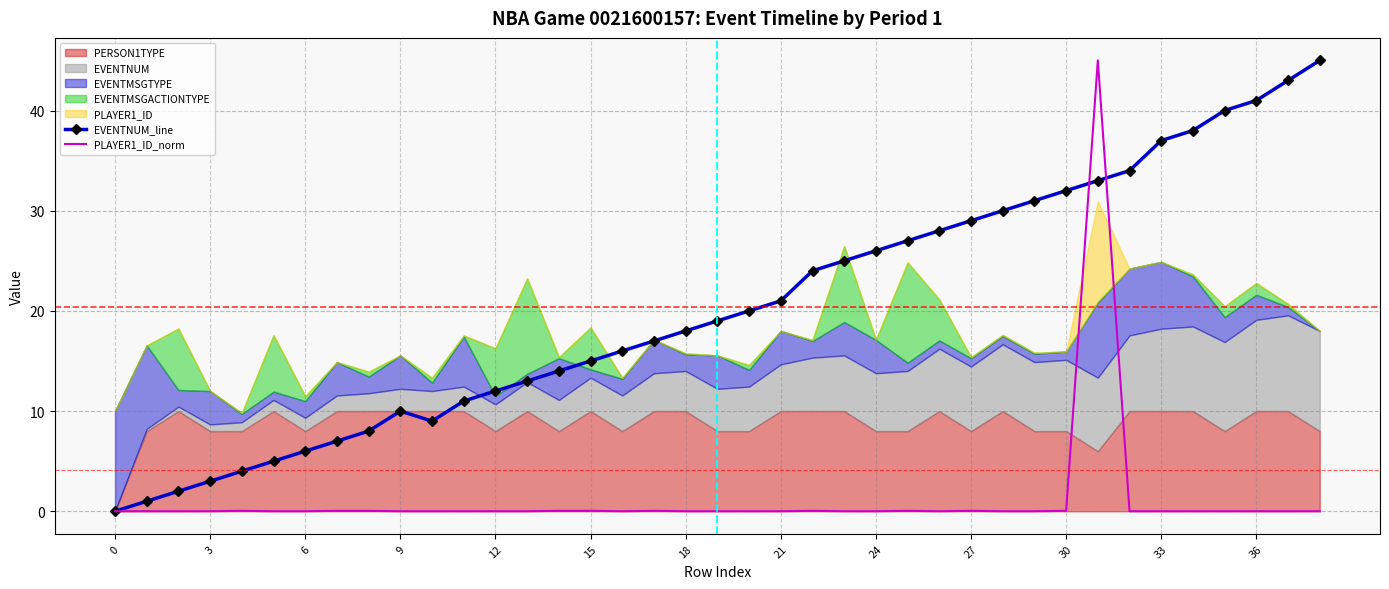

Which category has the highest value in the PLAYER1_ID_norm series?

31